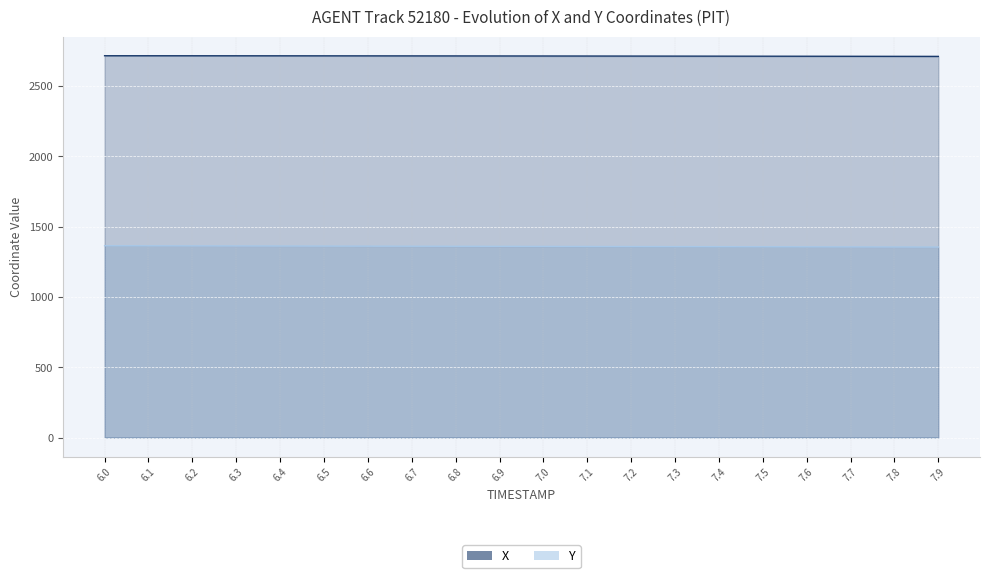

Reading left to right, list all the values displayed in this chart.

X: 2715.8	2715.7	2715.6	2715.4	2715.3	2715.1	2714.9	2714.7	2714.4	2714.2	2713.9	2713.7	2713.4	2713.1	2712.8	2712.5	2712.2	2711.8	2711.5	2711.2
Y: 1364.3	1363.9	1363.4	1363.0	1362.5	1362.0	1361.6	1361.1	1360.6	1360.2	1359.7	1359.2	1358.7	1358.2	1357.7	1357.2	1356.7	1356.2	1355.7	1355.1